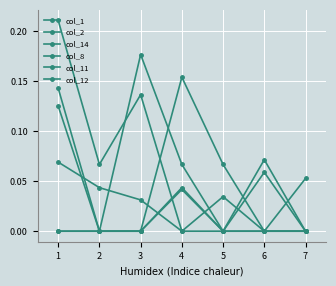

Reading left to right, what are all the values shown in this chart?

col_1: 1=0.2	2=0.1	3=0.1	4=0.0	5=0.0	6=0.1	7=0.0
col_2: 1=0.1	2=0.0	3=0.0	4=0.0	5=0.0	6=0.0	7=0.0
col_14: 1=0.1	2=0.0	3=0.0	4=0.0	5=0.0	6=0.1	7=0.0
col_8: 1=0.0	2=0.0	3=0.0	4=0.0	5=0.0	6=0.0	7=0.0
col_11: 1=0.0	2=0.0	3=0.0	4=0.2	5=0.1	6=0.0	7=0.1
col_12: 1=0.1	2=0.0	3=0.2	4=0.1	5=0.0	6=0.0	7=0.0